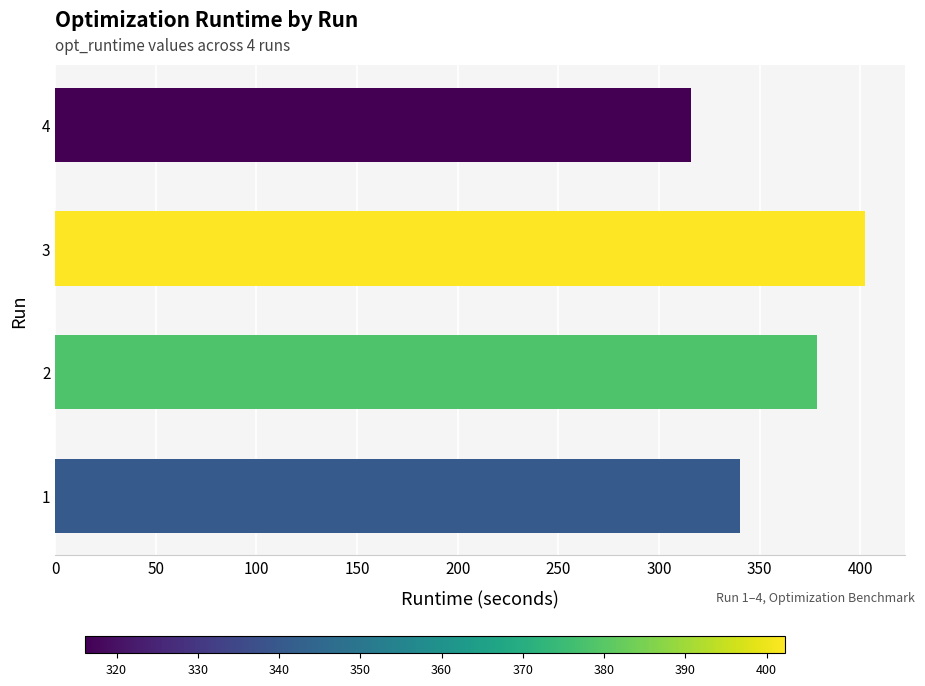

Approximately how many times larger is the value at 1 compared to 3?

0.8